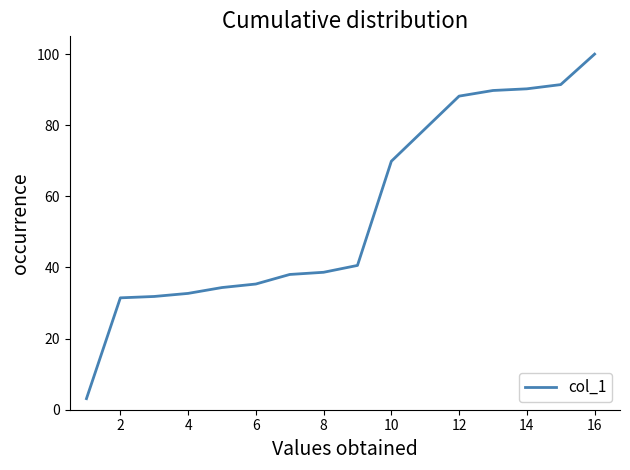

What is the greatest value displayed?

100.0